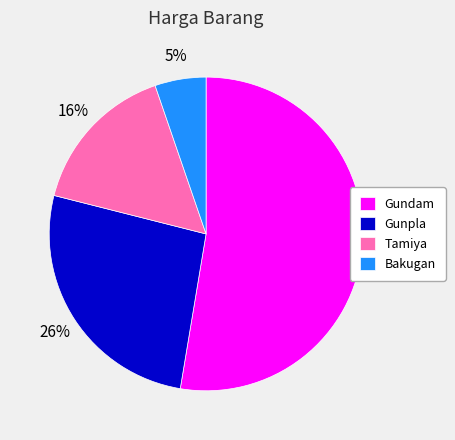

Is the sum of Gundam and Gunpla greater than half?

Yes